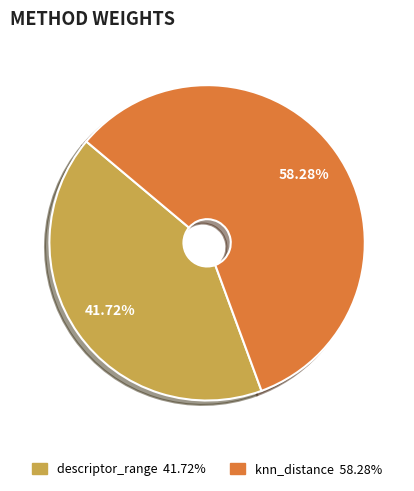

The knn_distance slice represents 47% of the pie. True or false?

False